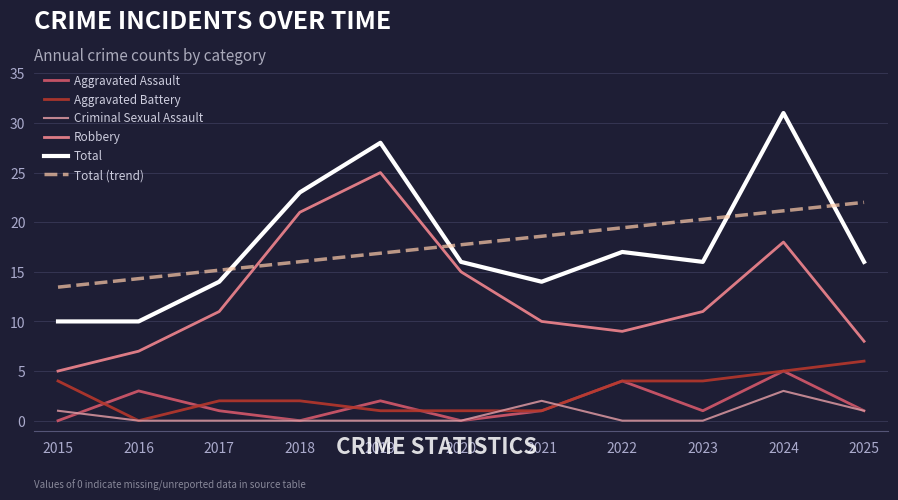

How many lines are shown in the chart?

6